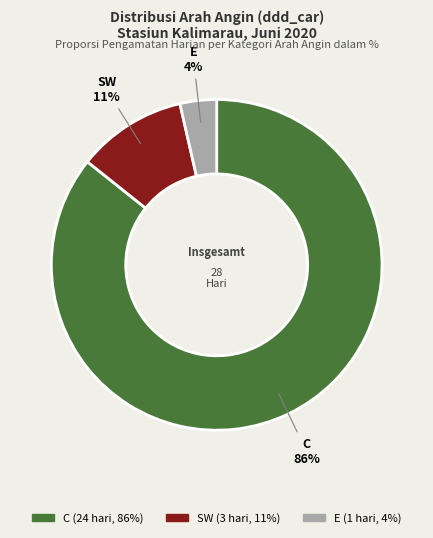

Rank the categories by value from highest to lowest.

C, SW, E